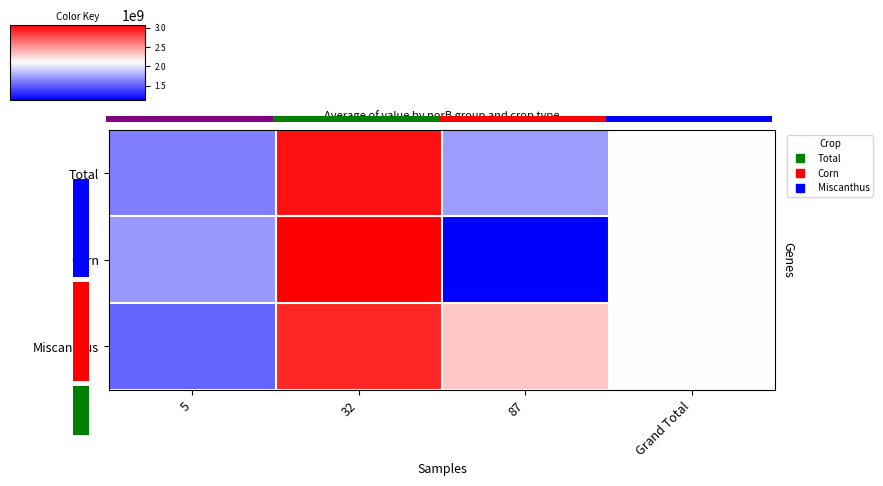

What is the minimum value for Miscanthus?

1511367777.8